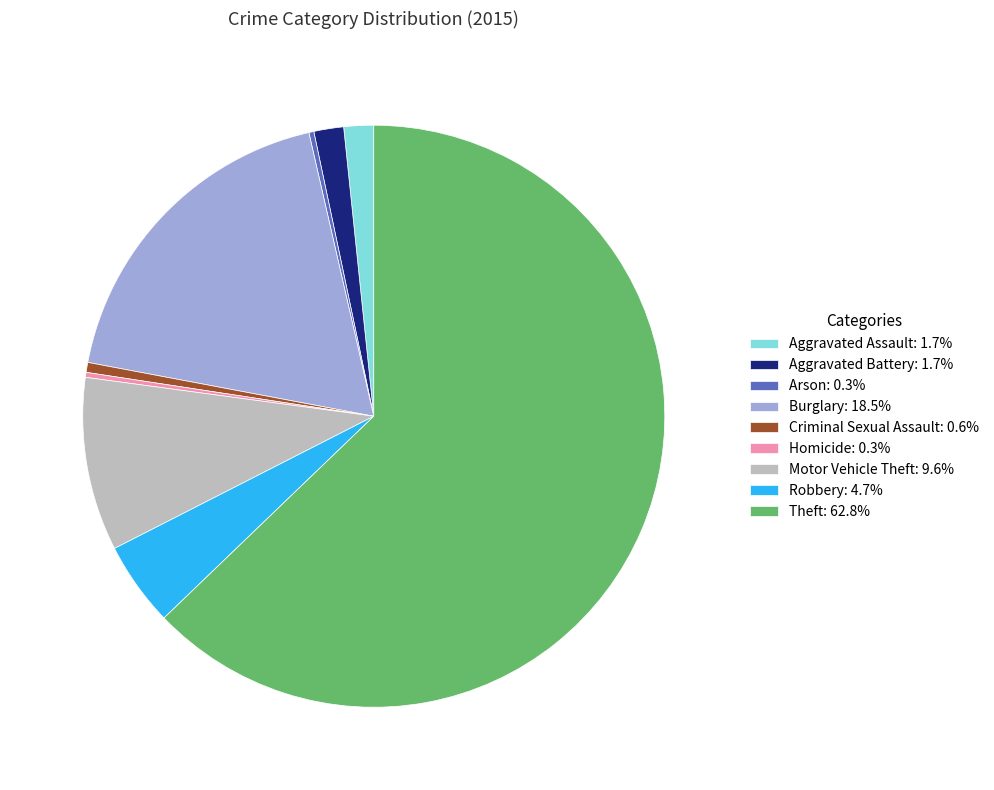

Does Aggravated Battery represent more than half of the total?

No